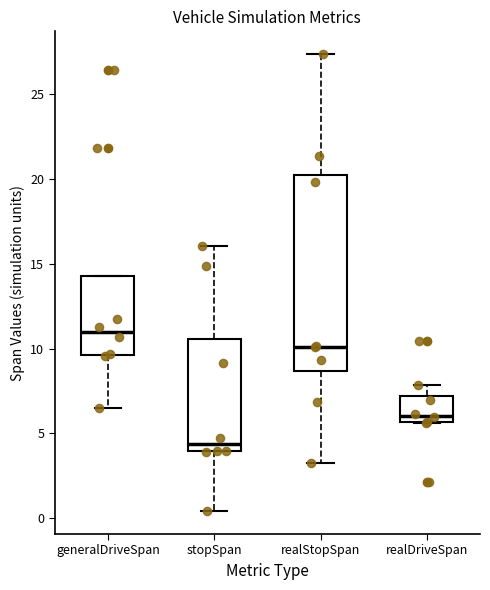

Reading left to right, read every box against the y-axis: the position of its median line, the range the box covers, and the ends of its whiskers. The values are not printed on the chart, so give them approximately, as read against the axis.

generalDriveSpan: median 11.0, box 9.5 to 14.5, whiskers 6.5 to 14.5
stopSpan: median 4.5, box 4.0 to 10.5, whiskers 0.5 to 16.0
realStopSpan: median 10.0, box 8.5 to 20.0, whiskers 3.0 to 27.5
realDriveSpan: median 6.0, box 5.5 to 7.0, whiskers 5.5 to 8.0